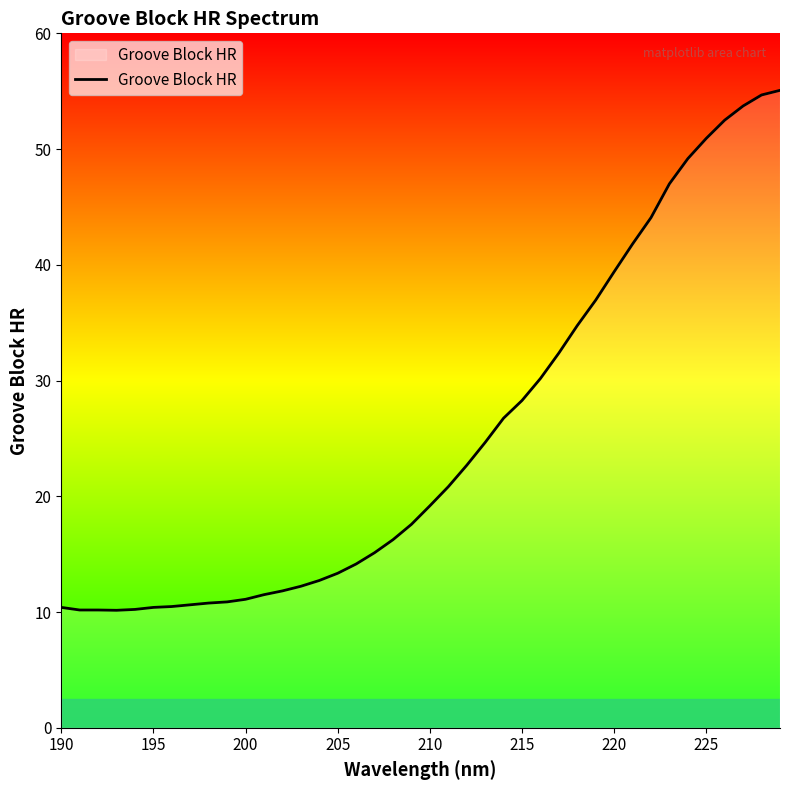

What is the smallest value displayed?

10.2